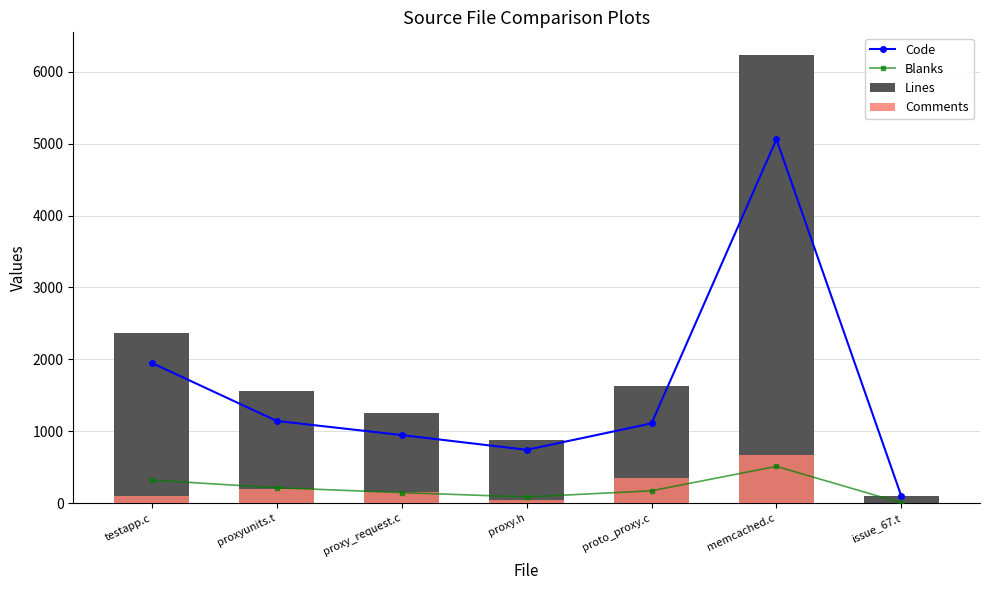

What position from the left is testapp.c?

1